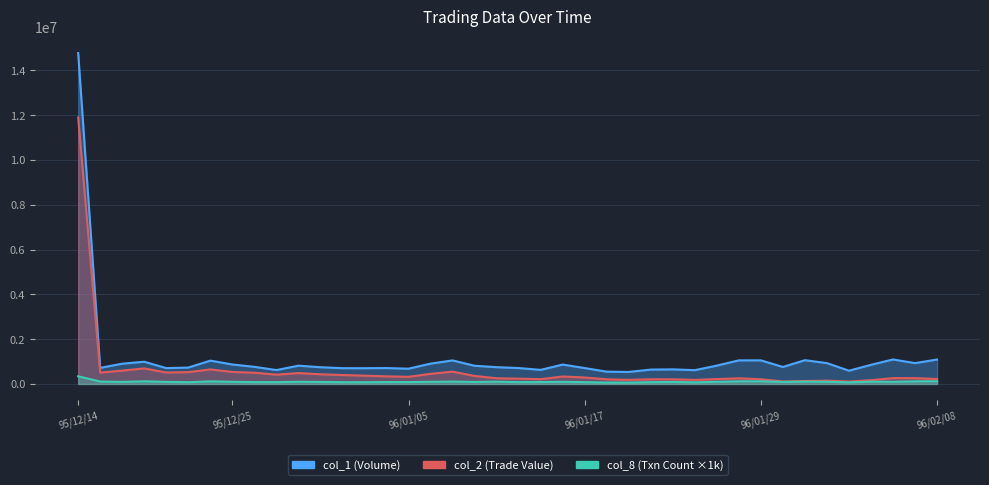

What is the label of the 9th point from the left?

95/12/26